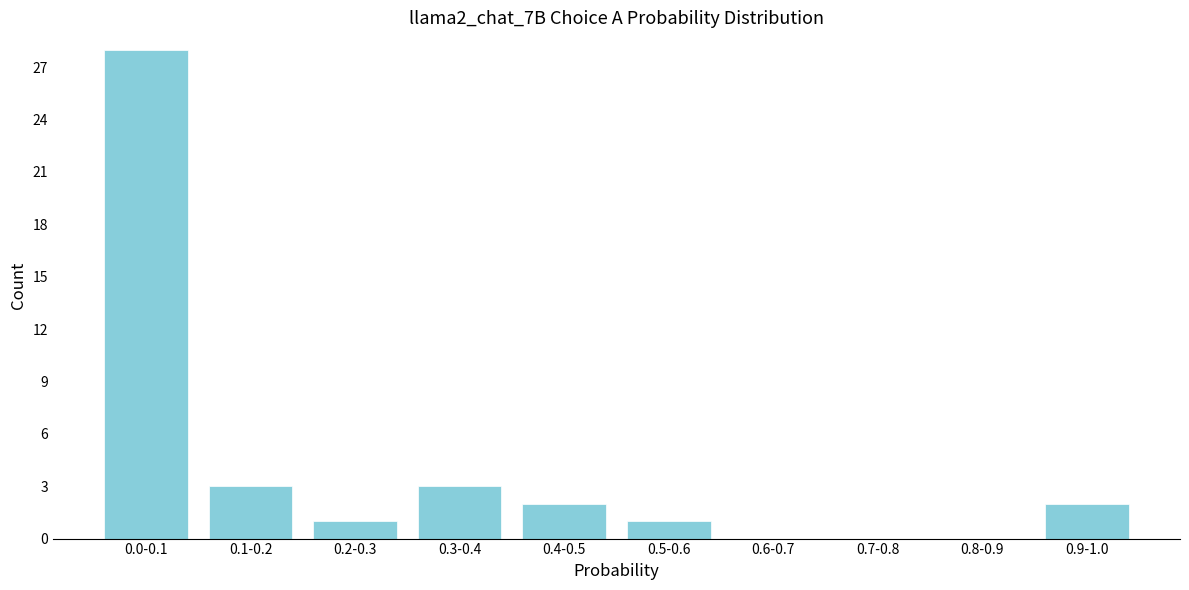

Reading left to right, what are all the values shown in this chart?

0.0-0.1=28	0.1-0.2=3	0.2-0.3=1	0.3-0.4=3	0.4-0.5=2	0.5-0.6=1	0.6-0.7=0	0.7-0.8=0	0.8-0.9=0	0.9-1.0=2